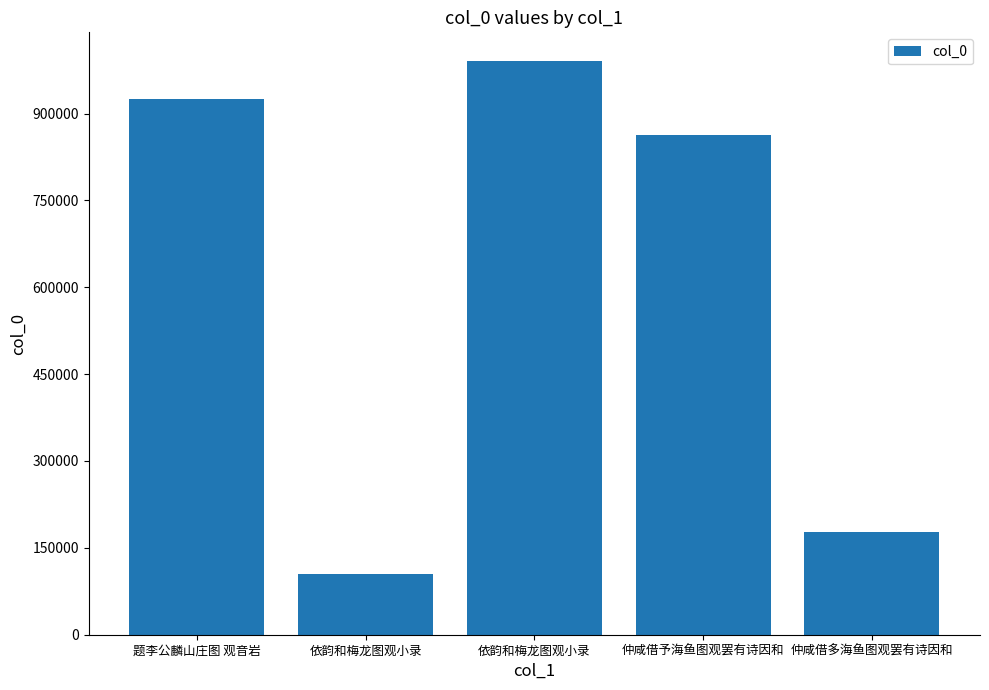

What is the label of the 2nd bar from the right?

仲咸借予海鱼图观罢有诗因和